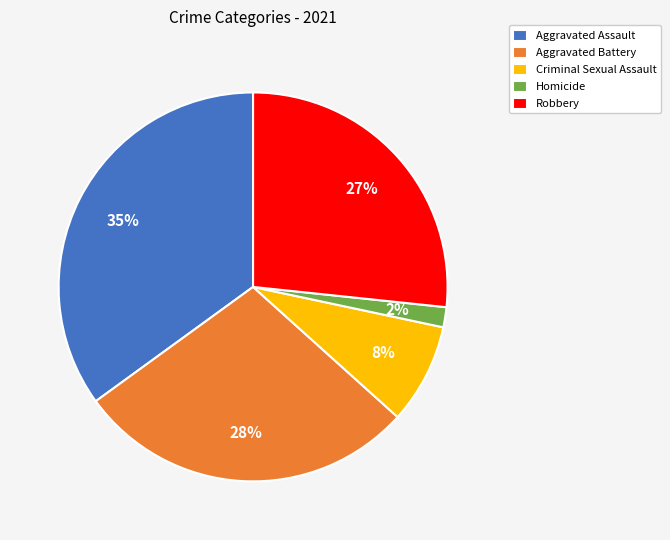

To the nearest percent, what portion does Robbery represent?

27%